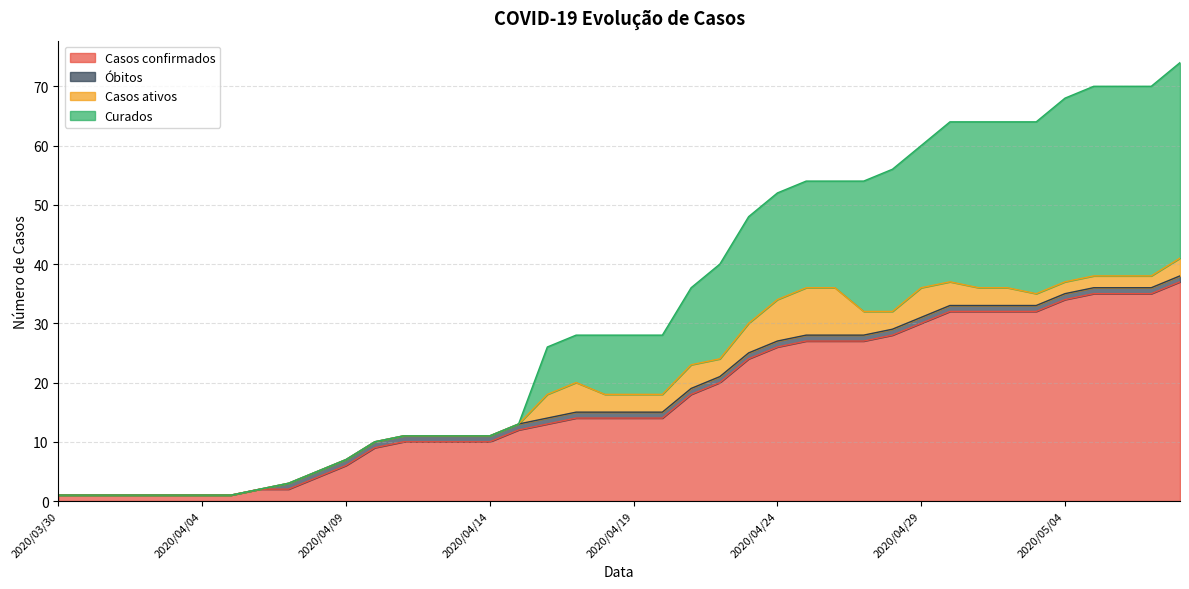

What is the difference between the second highest and minimum values in the Casos confirmados series?

34